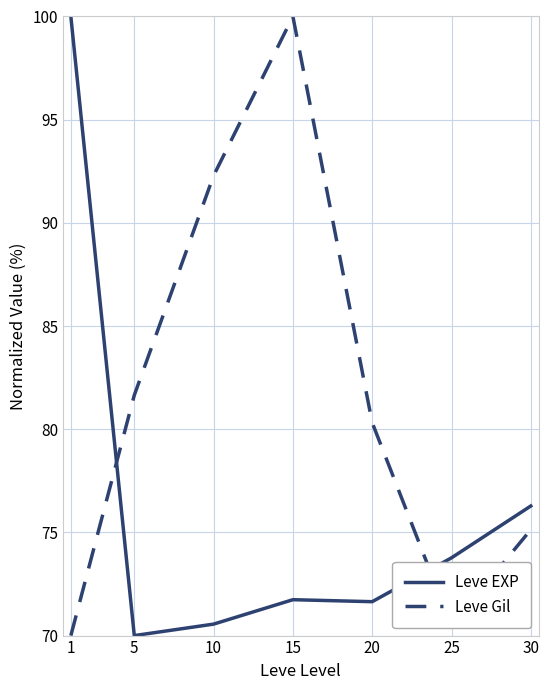

Which series has the largest total across all categories?

Leve Gil